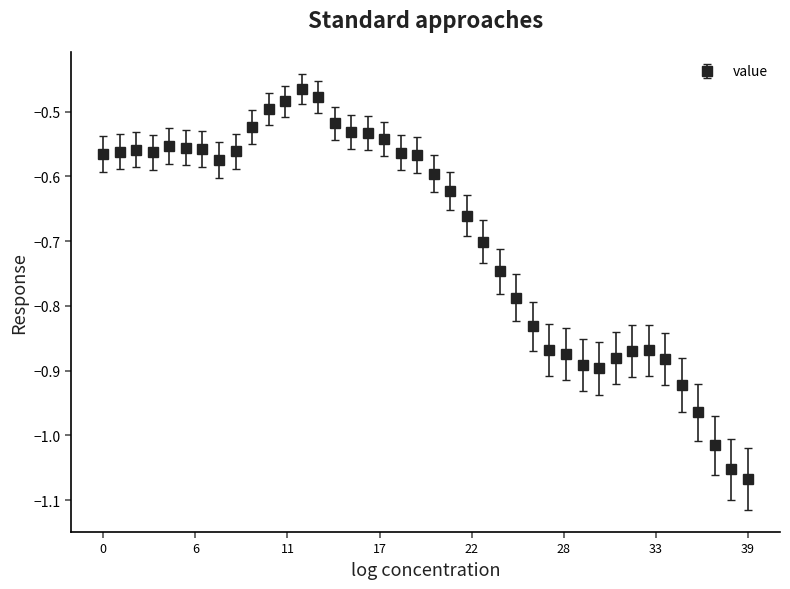

What is the sum of all values?

-27.7